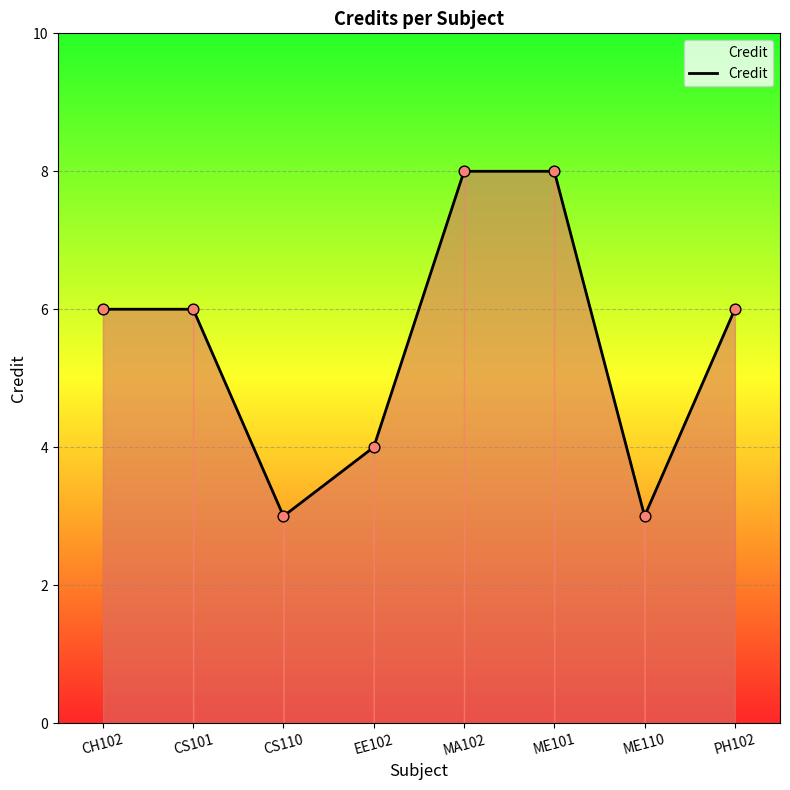

Approximately how many times larger is the value at PH102 compared to CS101?

1.0